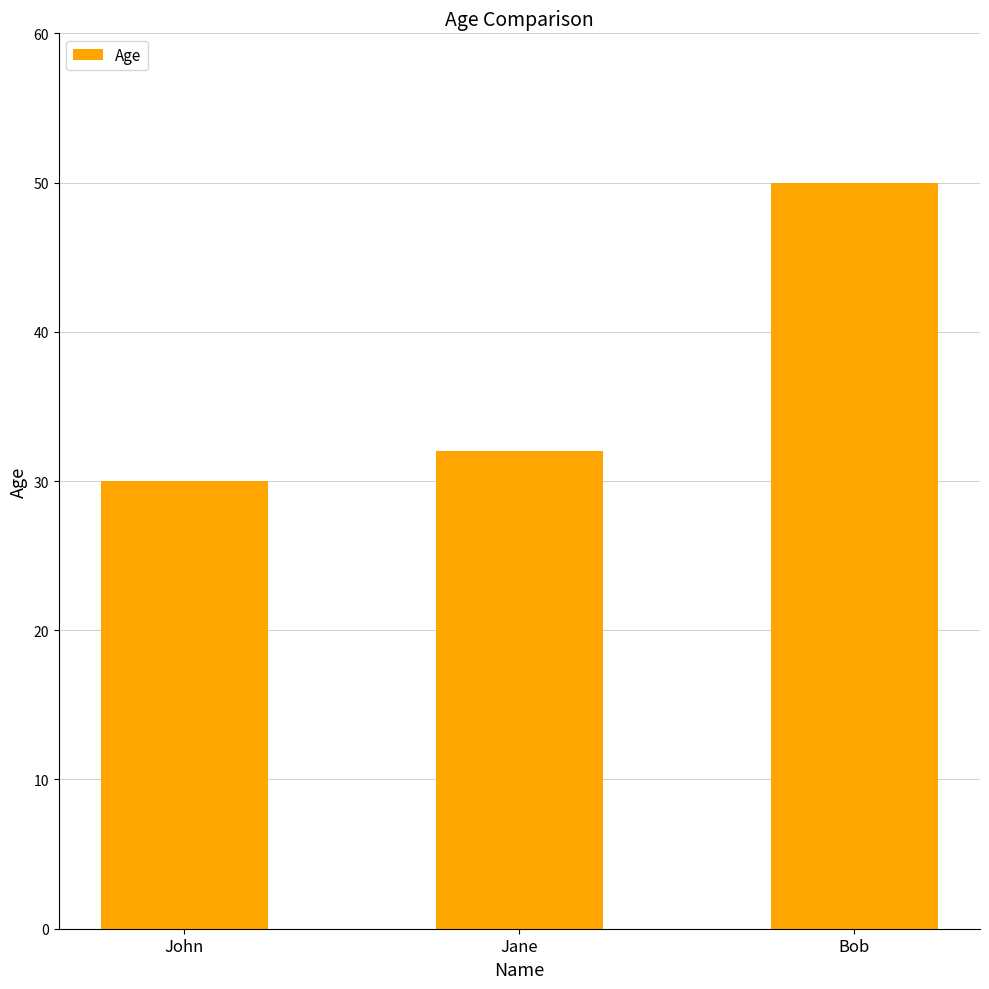

What is the approximate value at John, to the nearest 5?

30